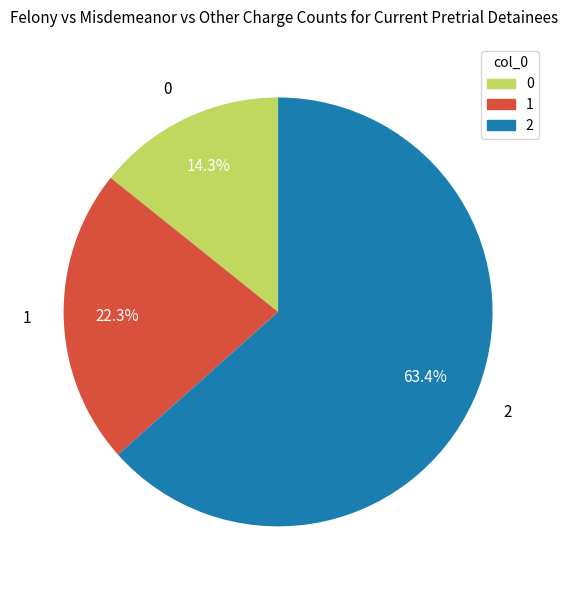

To the nearest percent, what is the difference between the 0 and 2 slice percentages?

49%